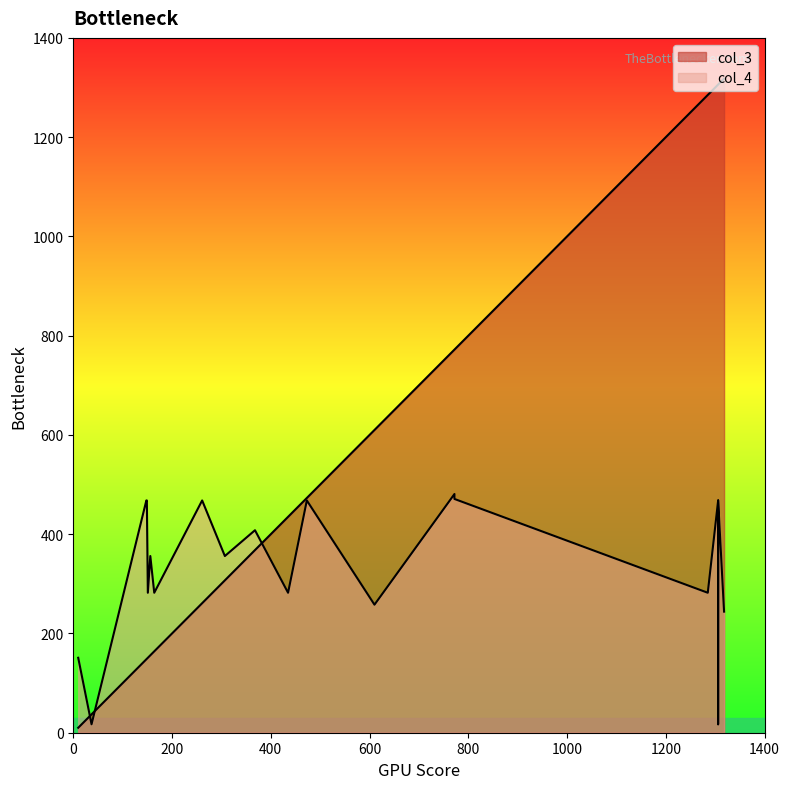

List the labels in order of col_4 value, largest first.

772, 772, 261, 148, 149, 1306, 473, 1306, 368, 156, 307, 151, 435, 1285, 164, 610, 1318, 10, 37, 1306